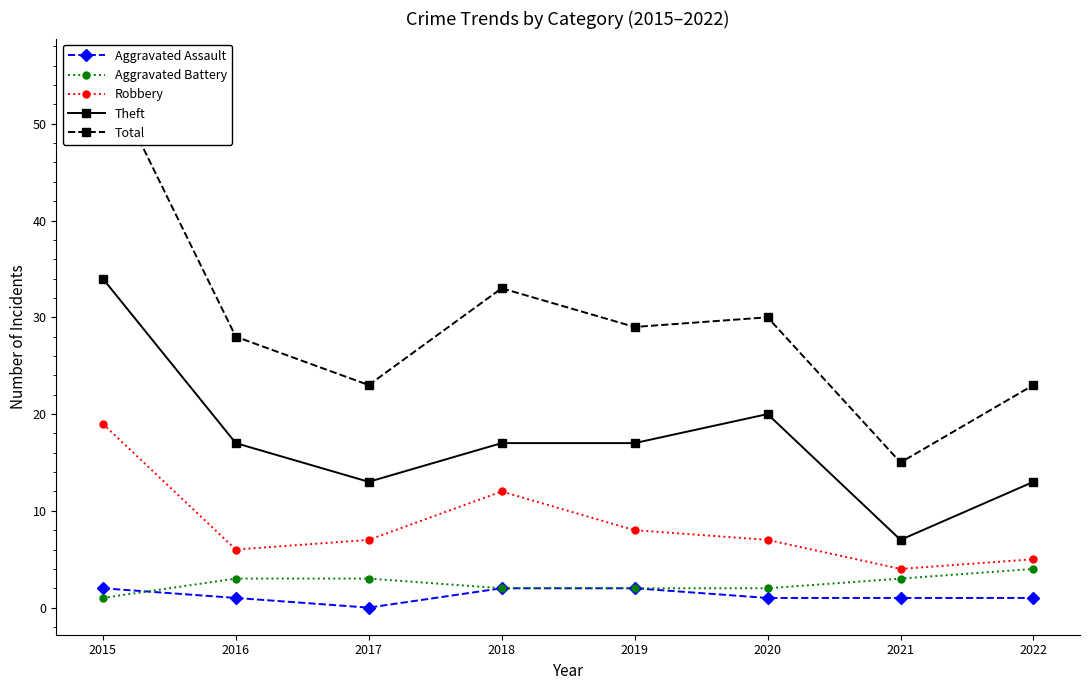

How many values in the Total series exceed 29?

3